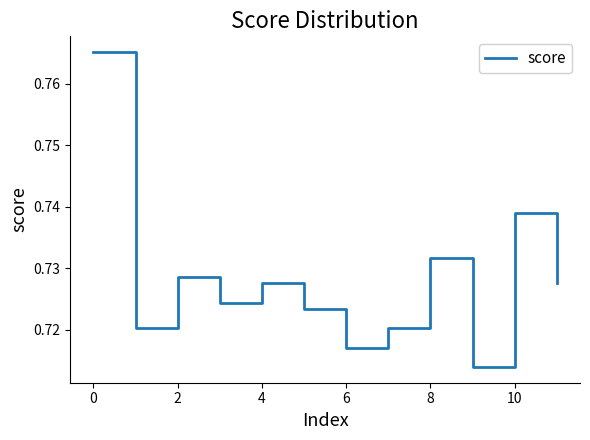

Which label corresponds to the smallest value in the chart?

9